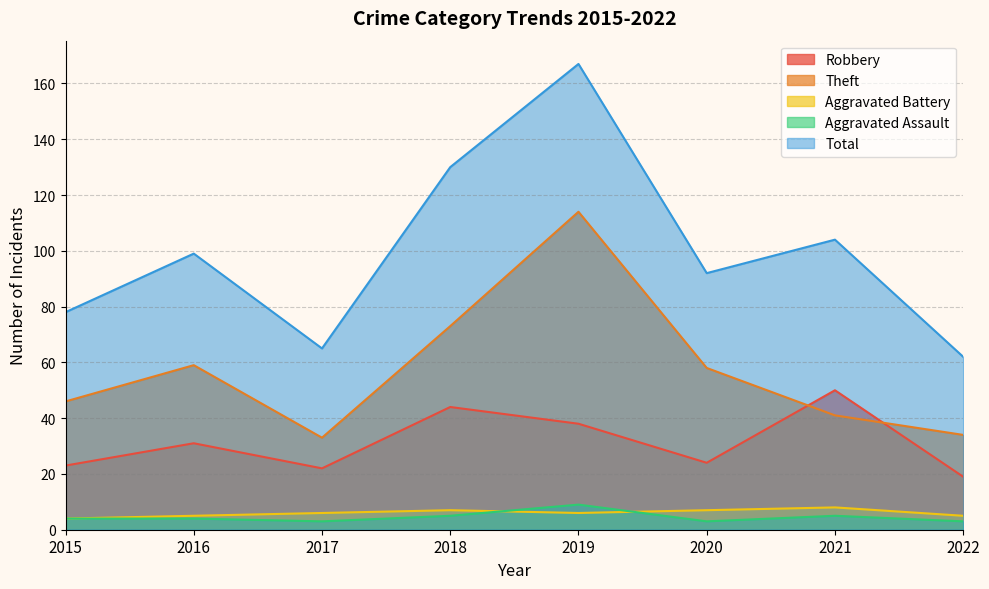

What are all the series names shown in the legend?

Robbery, Theft, Aggravated Battery, Aggravated Assault, Total